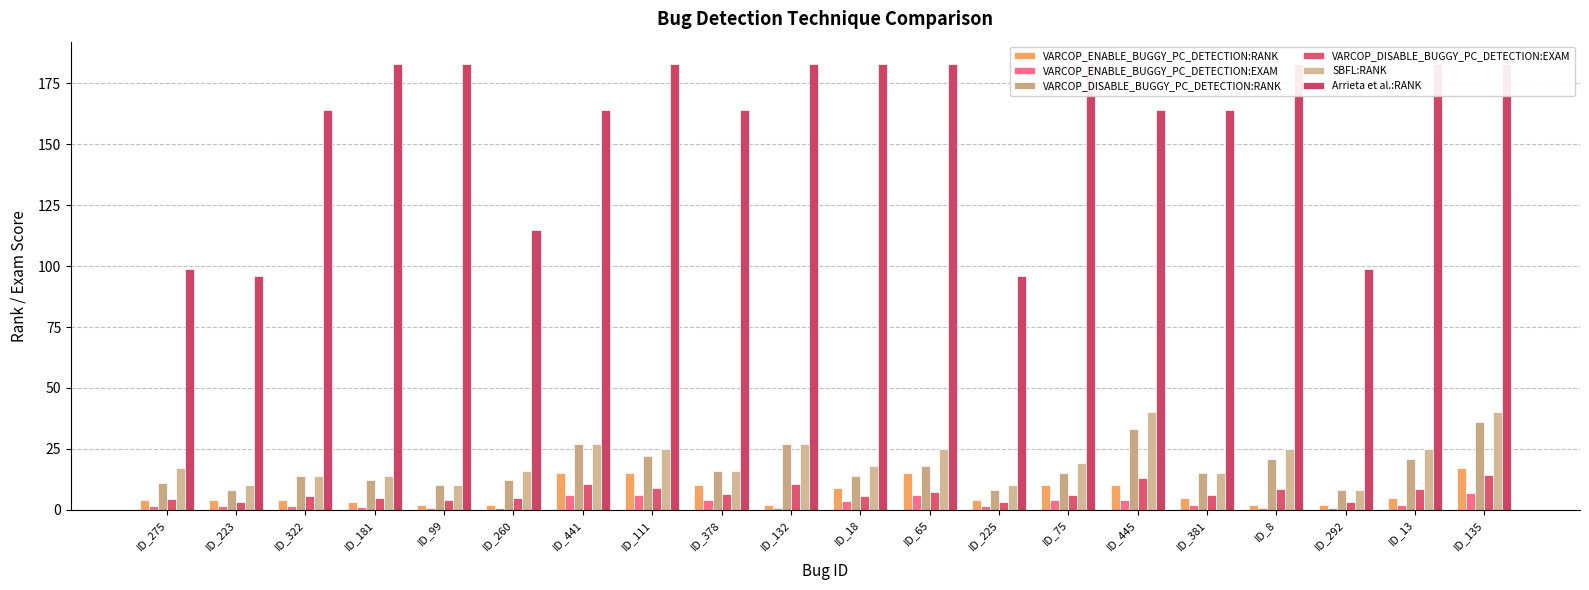

List the labels in order of VARCOP_DISABLE_BUGGY_PC_DETECTION:EXAM value, smallest first.

ID_223, ID_225, ID_292, ID_99, ID_275, ID_181, ID_260, ID_322, ID_18, ID_75, ID_381, ID_378, ID_65, ID_8, ID_13, ID_111, ID_441, ID_132, ID_445, ID_135